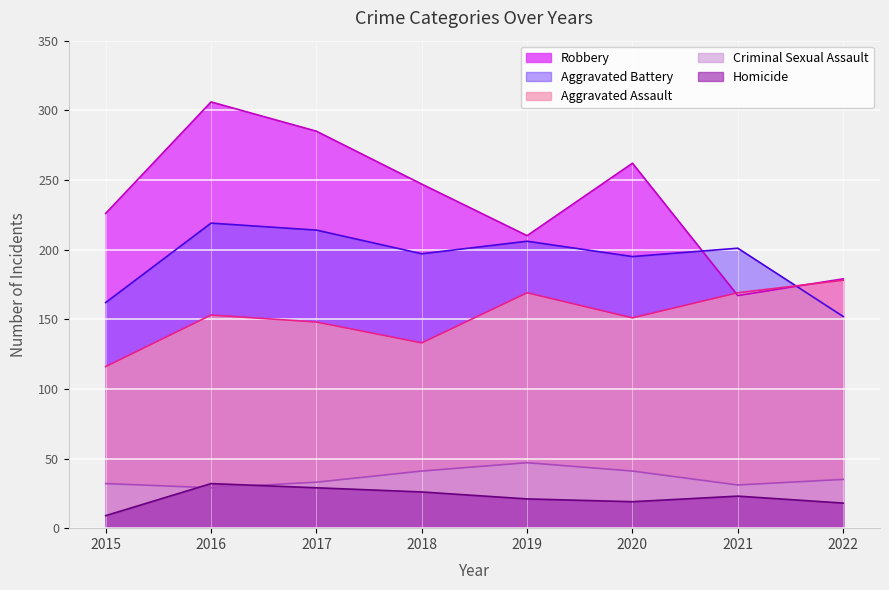

Count the number of categories in the chart.

8